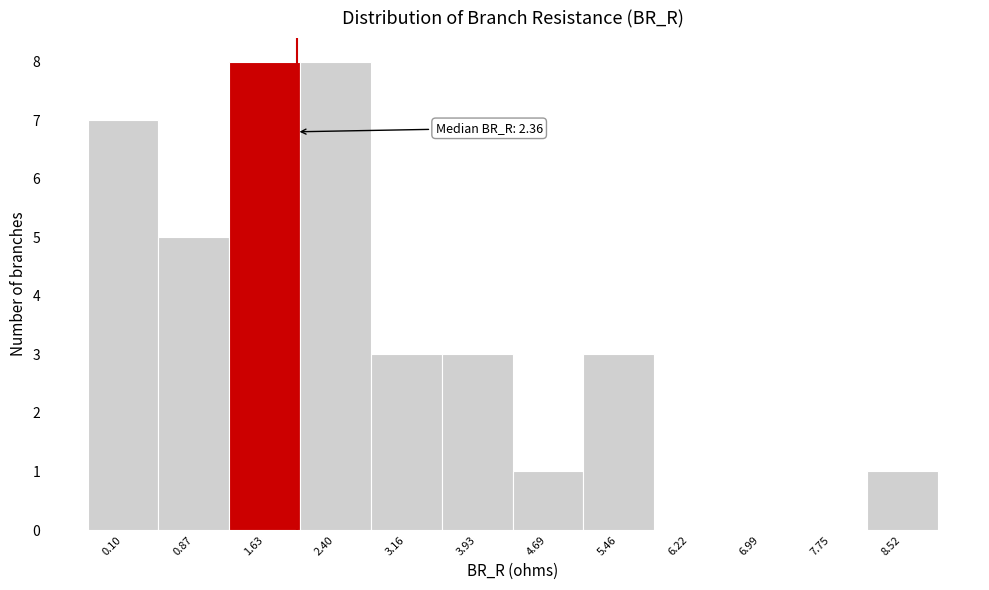

Reading left to right, transcribe all the data shown in this chart.

0.10=7	0.87=5	1.63=8	2.40=8	3.16=3	3.93=3	4.69=1	5.46=3	6.22=0	6.99=0	7.75=0	8.52=1